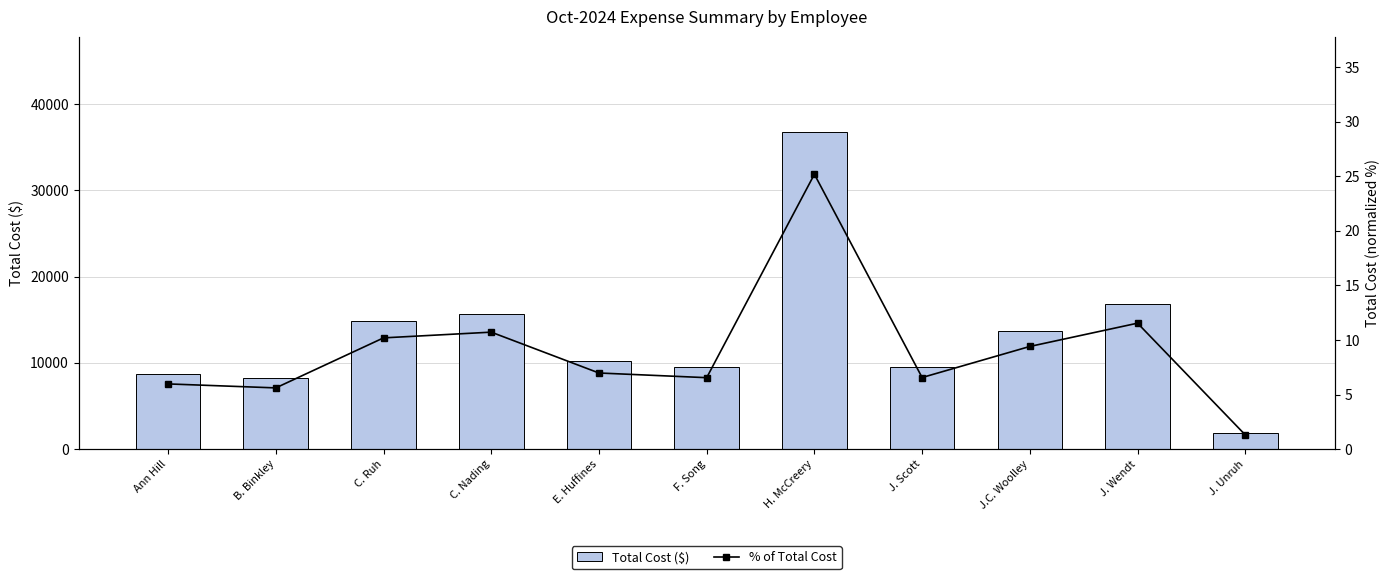

Reading left to right, list all the values displayed in this chart.

Total Cost ($): Ann Hill=8712.9	B. Binkley=8181.0	C. Ruh=14871.1	C. Nading=15636.5	E. Huffines=10173.7	F. Song=9547.1	H. McCreery=36755.6	J. Scott=9566.9	J.C. Woolley=13723.0	J. Wendt=16836.4	J. Unruh=1897.5
% of Total Cost: Ann Hill=6.0	B. Binkley=5.6	C. Ruh=10.2	C. Nading=10.7	E. Huffines=7.0	F. Song=6.5	H. McCreery=25.2	J. Scott=6.6	J.C. Woolley=9.4	J. Wendt=11.5	J. Unruh=1.3